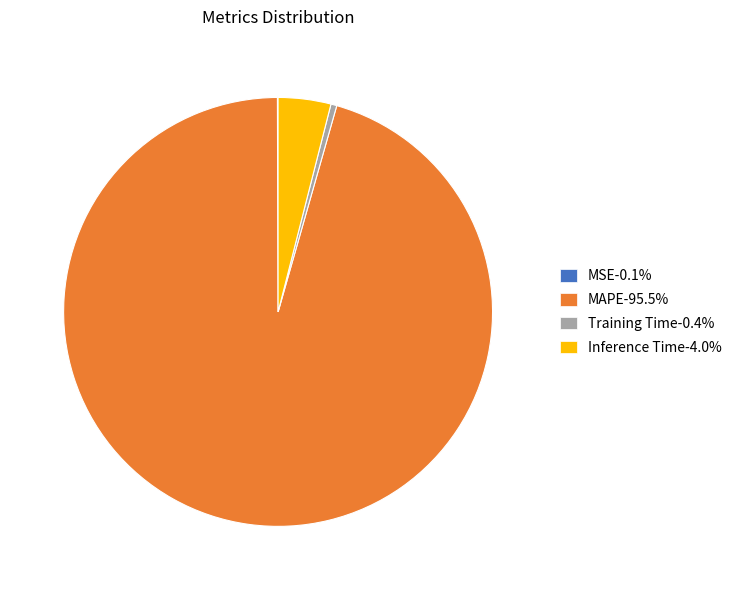

Which category accounts for the majority?

MAPE